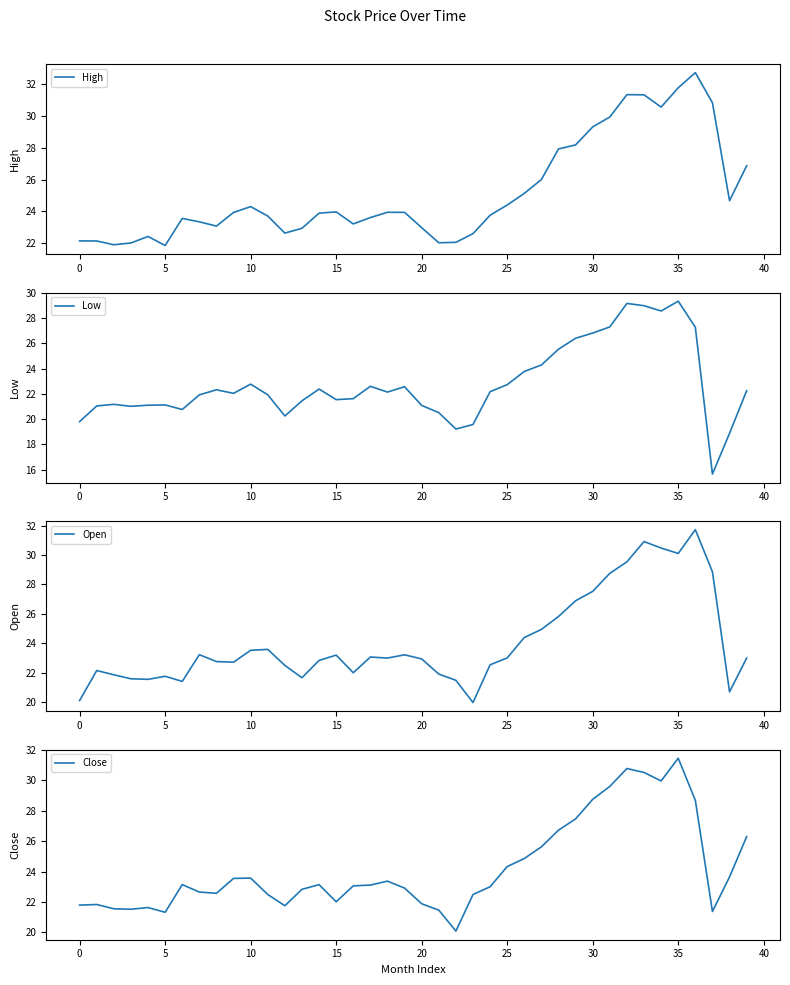

The Close series shows 32.6 at 38. True or false?

False